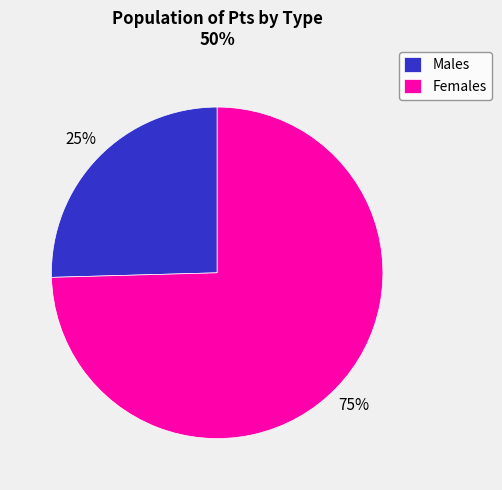

Combined, do Females and Males account for over 50%?

Yes